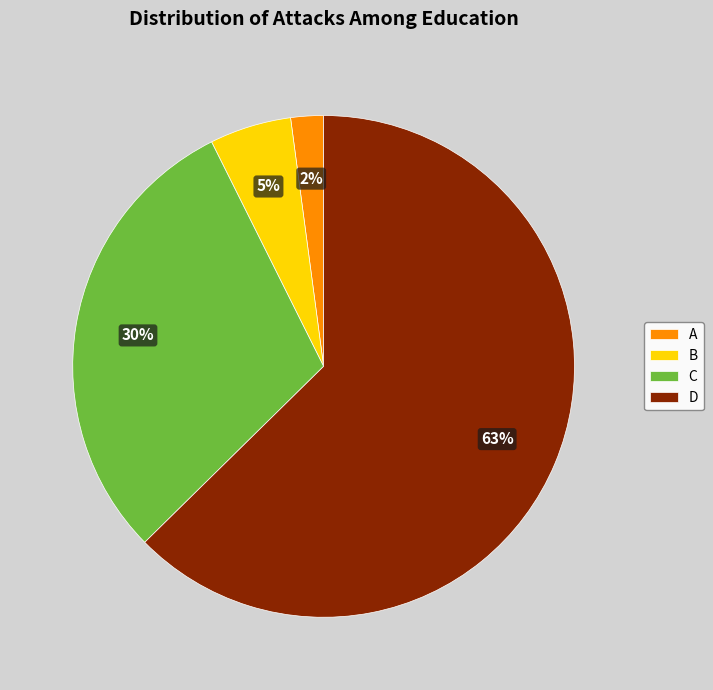

Is the sum of D and B greater than half?

Yes